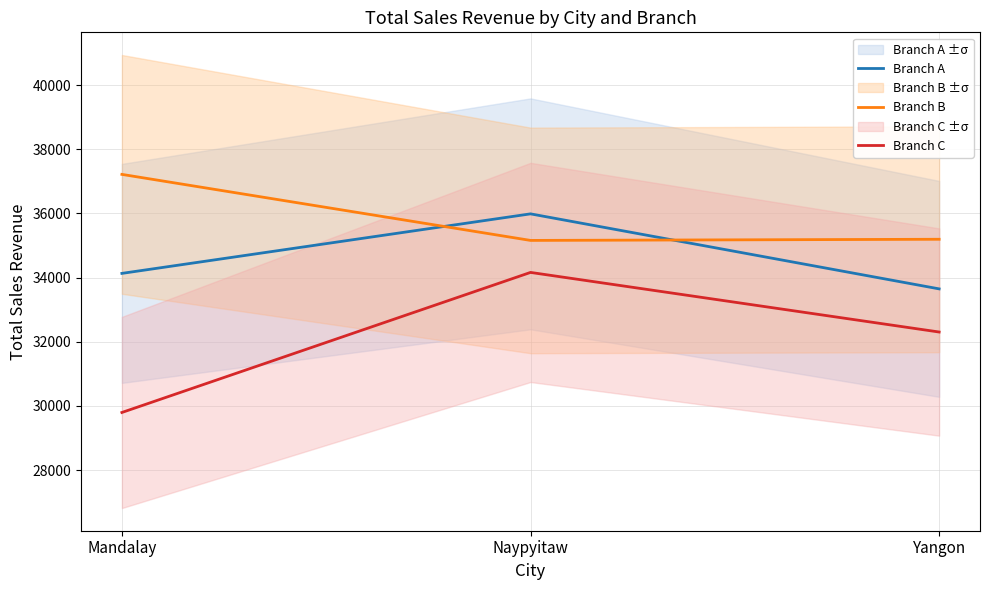

Is it true that Branch B equals 37215.9 at Mandalay?

True